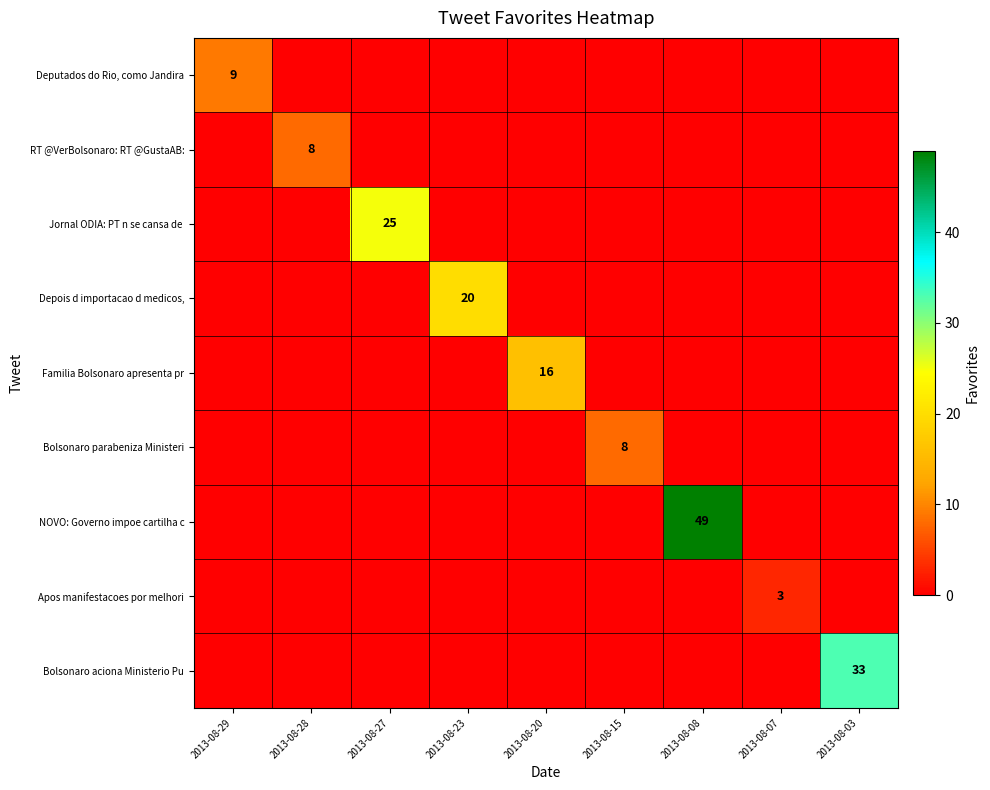

The value of Apos manifestacoes por melhori at 2013-08-23 is -2. True or false?

False